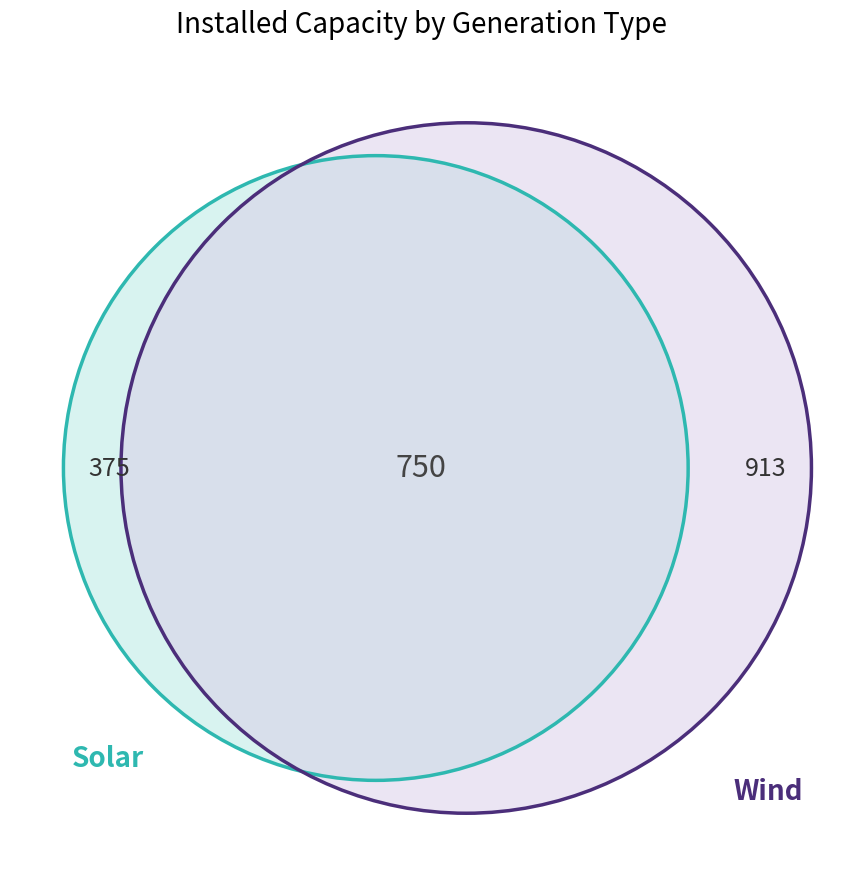

What is the smallest slice in the pie chart?

solar